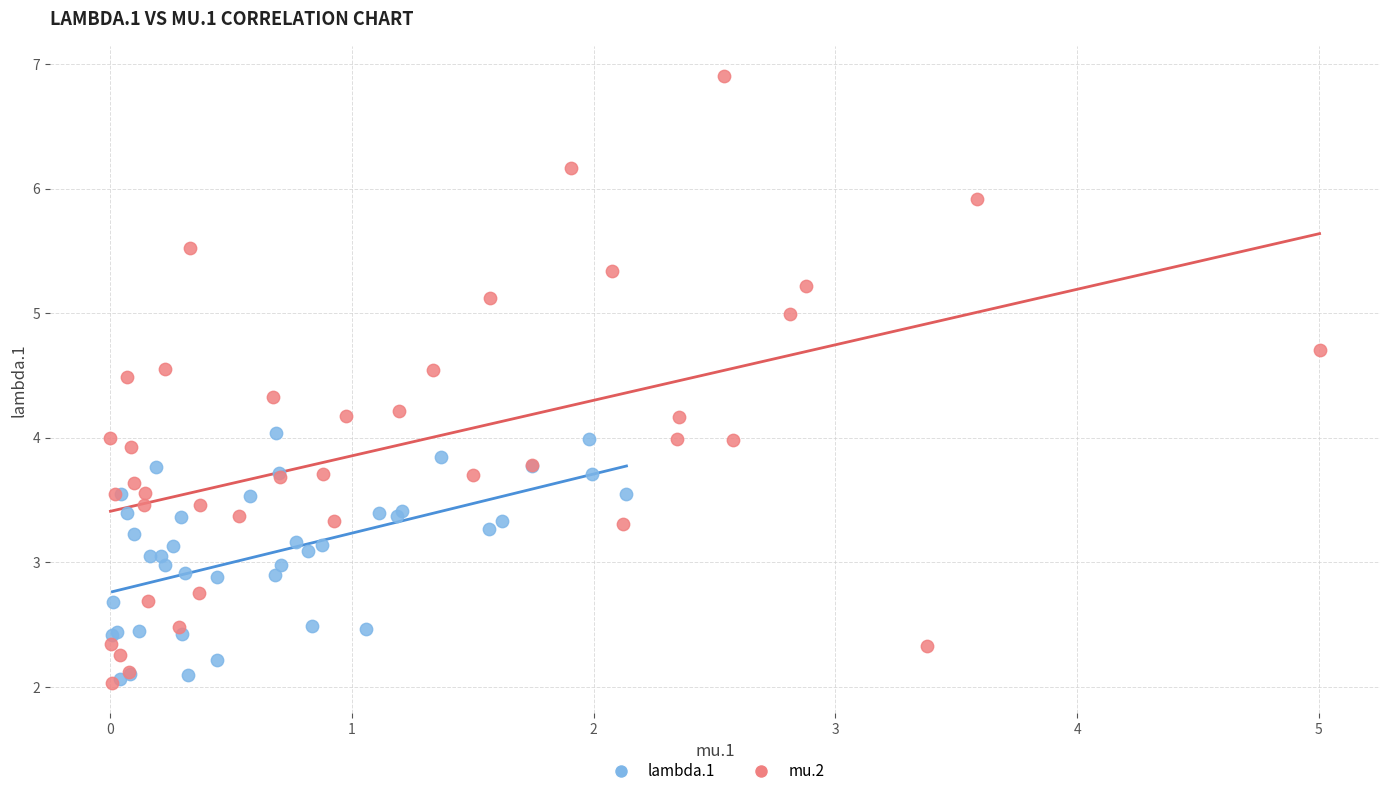

Which series has the widest spread of Y values?

mu.2